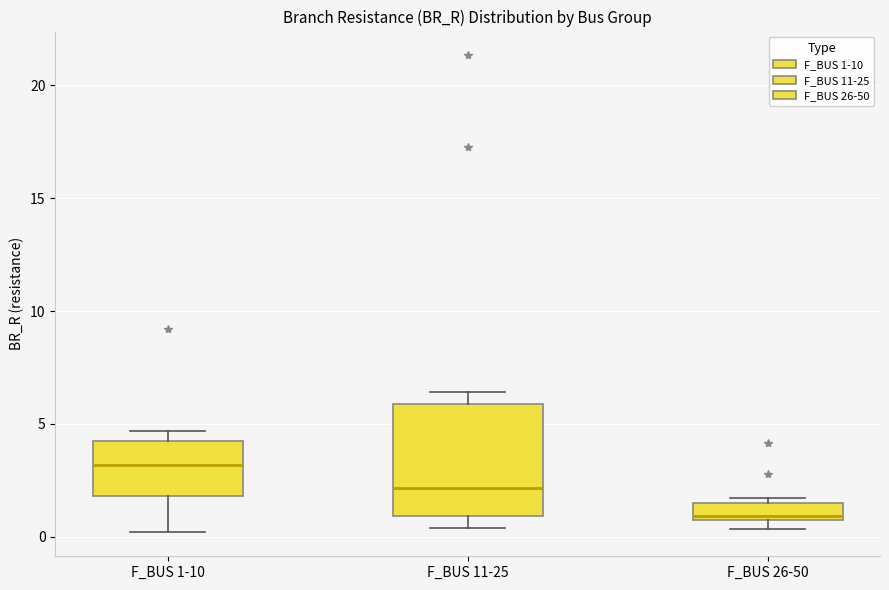

Which box's median line is the highest?

F_BUS 1-10